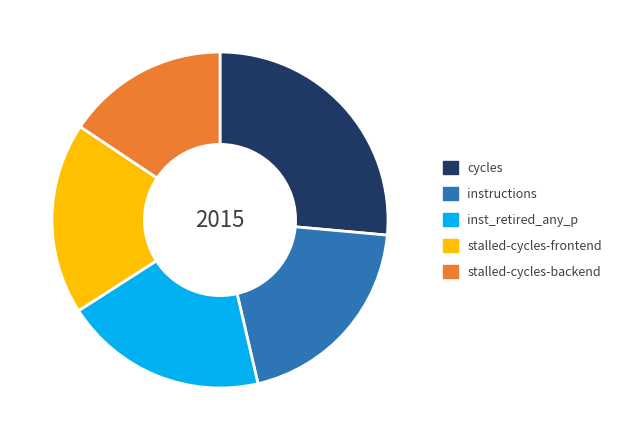

Is there any slice that represents more than half of the pie?

No